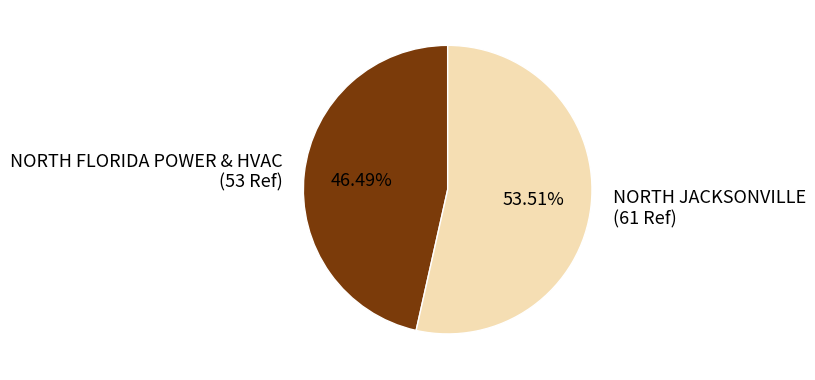

How many segments does this pie chart have?

2